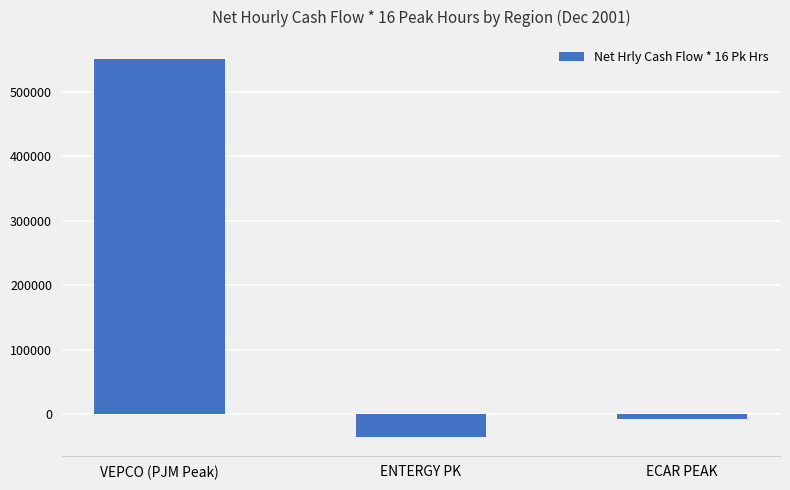

Reading left to right, transcribe all the data shown in this chart.

VEPCO (PJM Peak)=550800	ENTERGY PK=-35360	ECAR PEAK=-7072